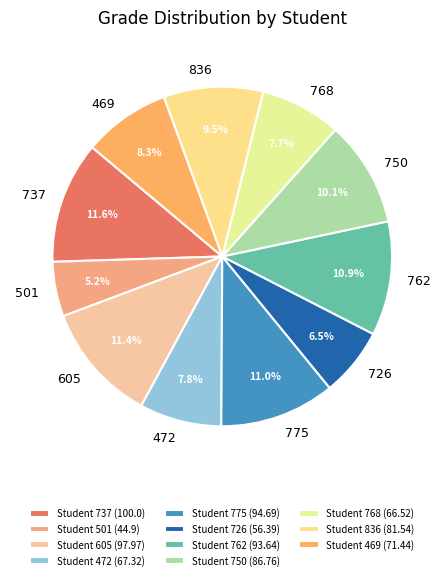

Count the number of slices in the pie.

11